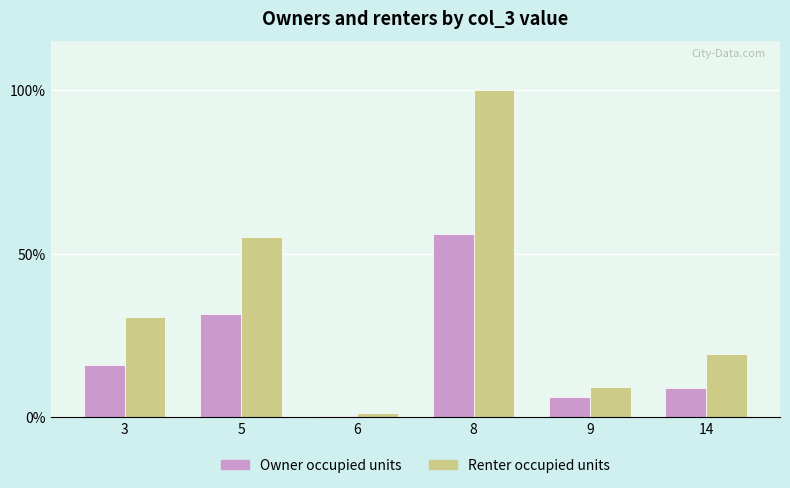

Are the bars grouped side by side (vs. stacked)?

Yes